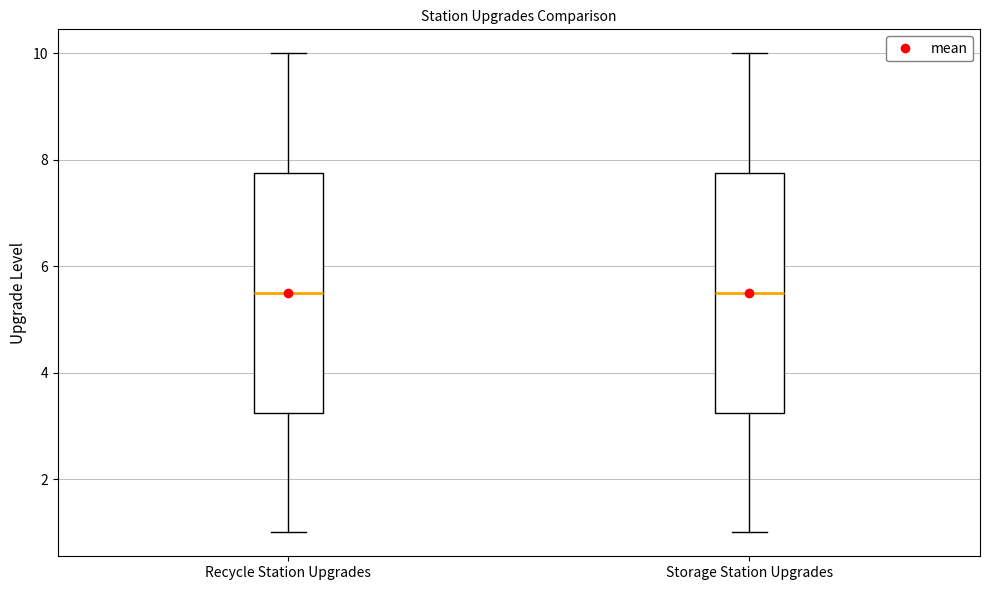

Reading left to right, transcribe this box plot: for each box, give where its median line is, the range the box spans, and where its two whiskers end, as read against the y-axis. The values are not printed on the chart, so give them approximately, as read against the axis.

Recycle Station Upgrades: median 5.6, box 3.2 to 7.8, whiskers 1.0 to 10.0
Storage Station Upgrades: median 5.6, box 3.2 to 7.8, whiskers 1.0 to 10.0